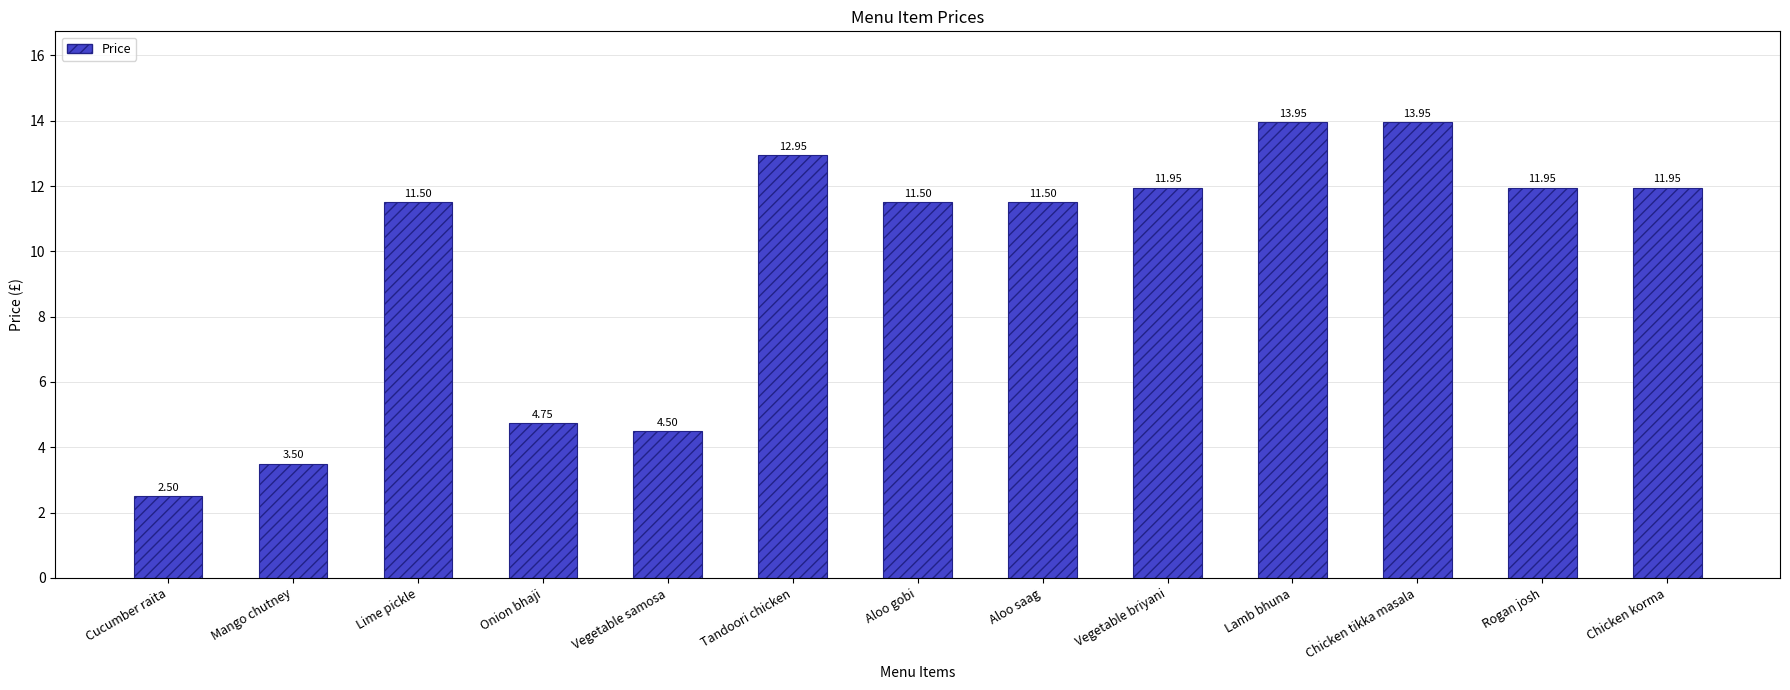

How many bars are there in total?

13